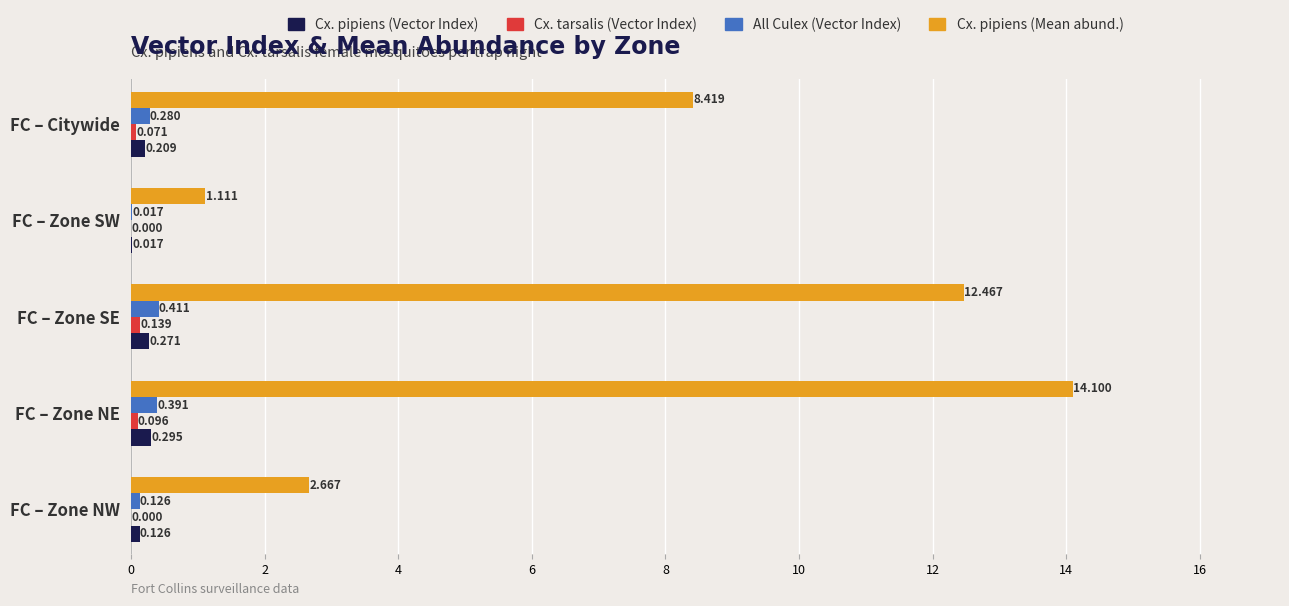

At which category is the sum across all series the highest?

FC – Zone NE